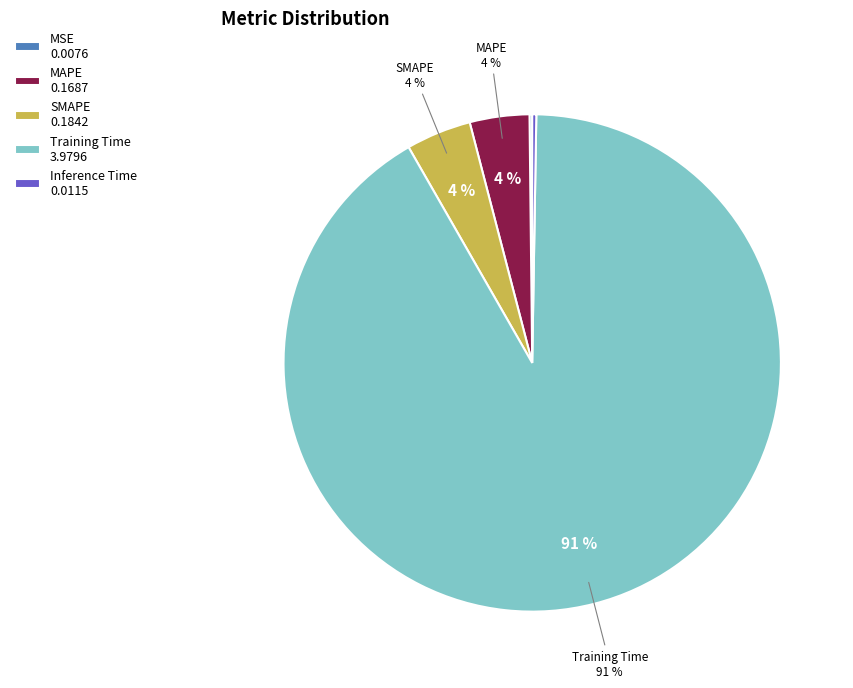

Count the number of slices in the pie.

5